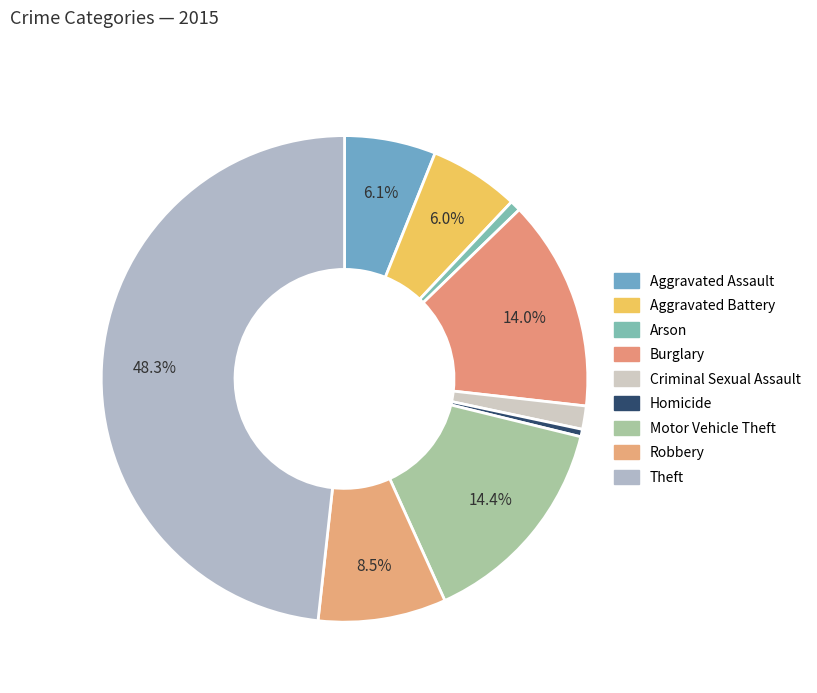

To the nearest percent, what is the combined percentage of Theft and Homicide?

49%